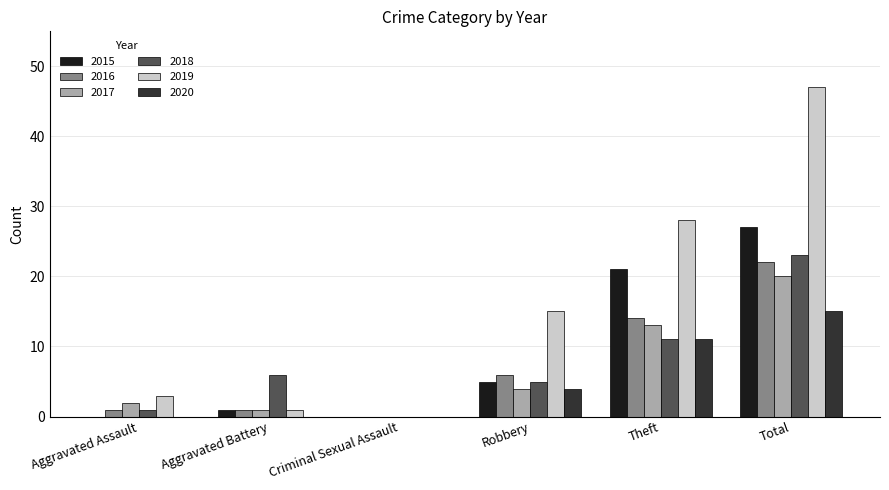

Is it true that 2015 equals 1 at Robbery?

False